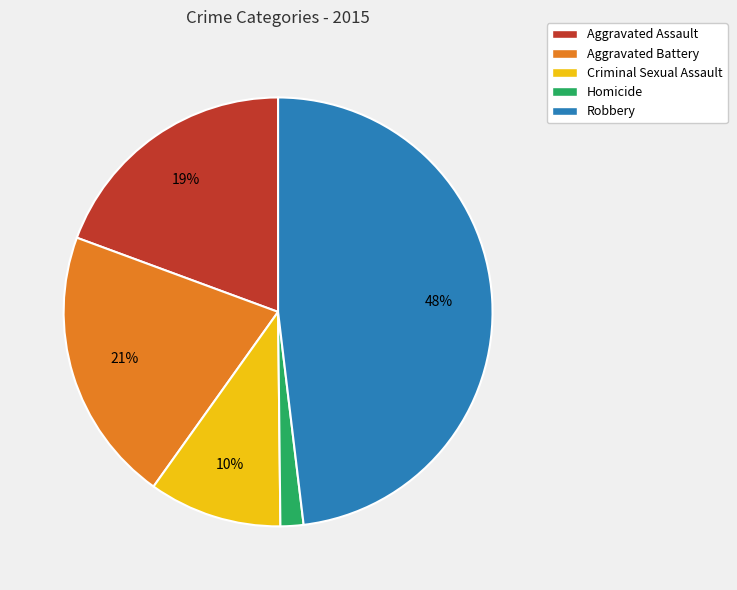

Is there any slice that represents more than half of the pie?

No